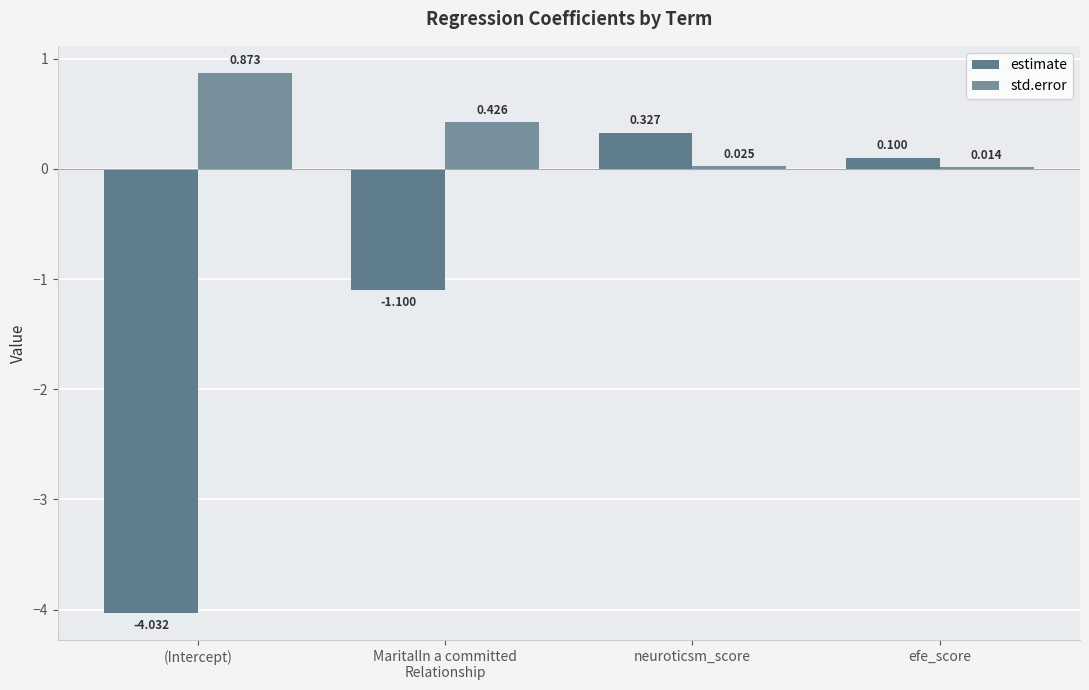

Are the bars horizontal?

No